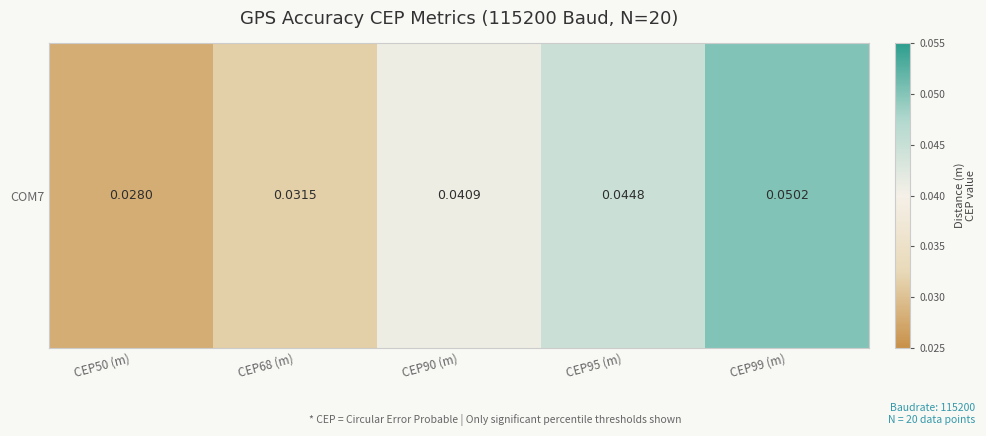

At which category does the chart reach its minimum across all series?

CEP50 (m)